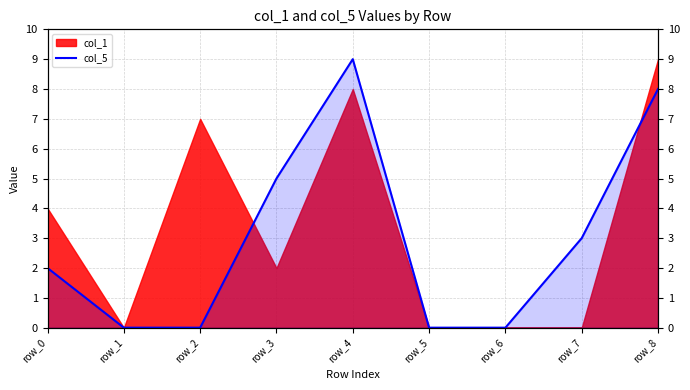

At which category does the chart reach its peak across all series?

row_4